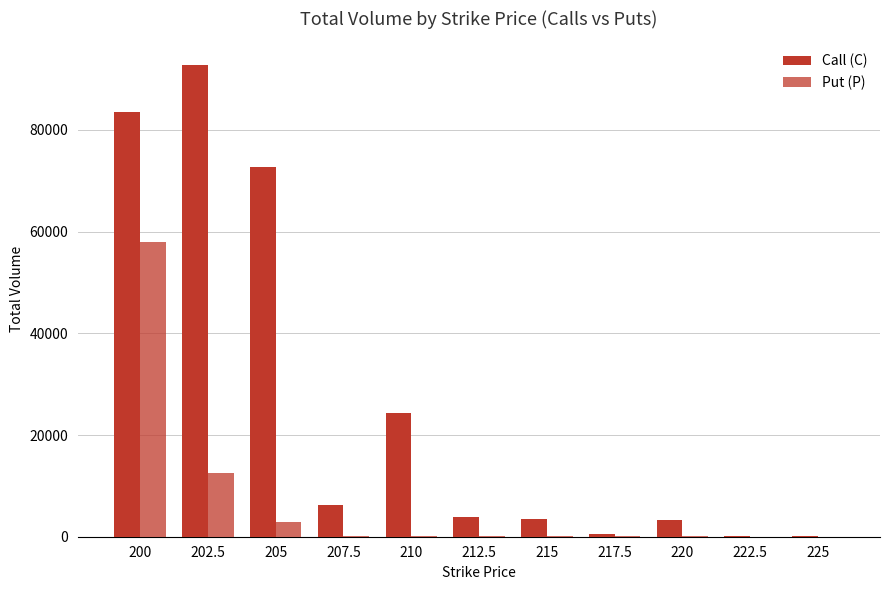

Reading left to right, transcribe all the data shown in this chart.

Call (C): 83549	92778	72783	6335	24380	3793	3512	491	3260	144	151
Put (P): 57897	12570	2804	182	133	214	211	112	44	30	5